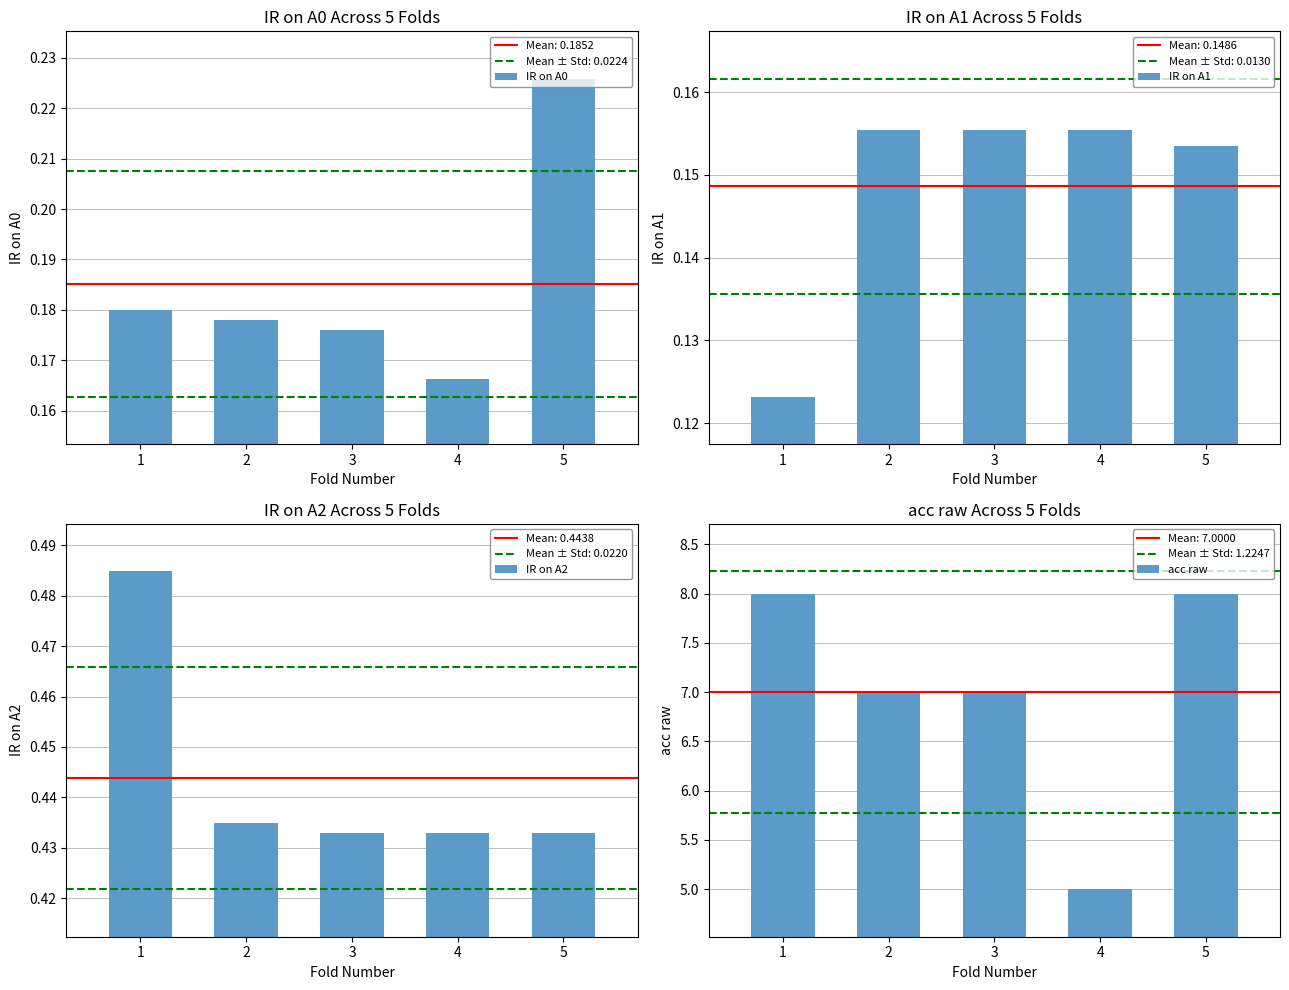

Reading left to right, extract all data points from this chart.

IR on A0: 1=0.2	2=0.2	3=0.2	4=0.2	5=0.2
IR on A1: 1=0.1	2=0.2	3=0.2	4=0.2	5=0.2
IR on A2: 1=0.5	2=0.4	3=0.4	4=0.4	5=0.4
acc raw: 1=8.0	2=7.0	3=7.0	4=5.0	5=8.0